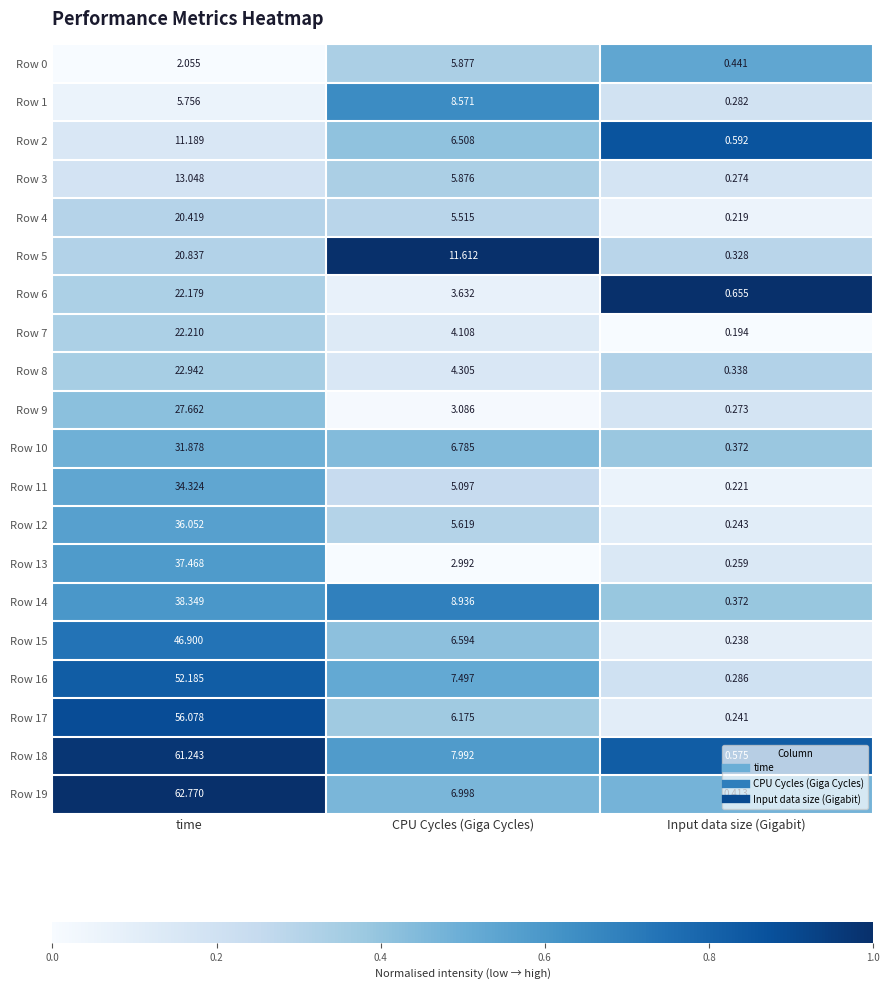

What is the total value across all series at Input data size (Gigabit)?

6.8